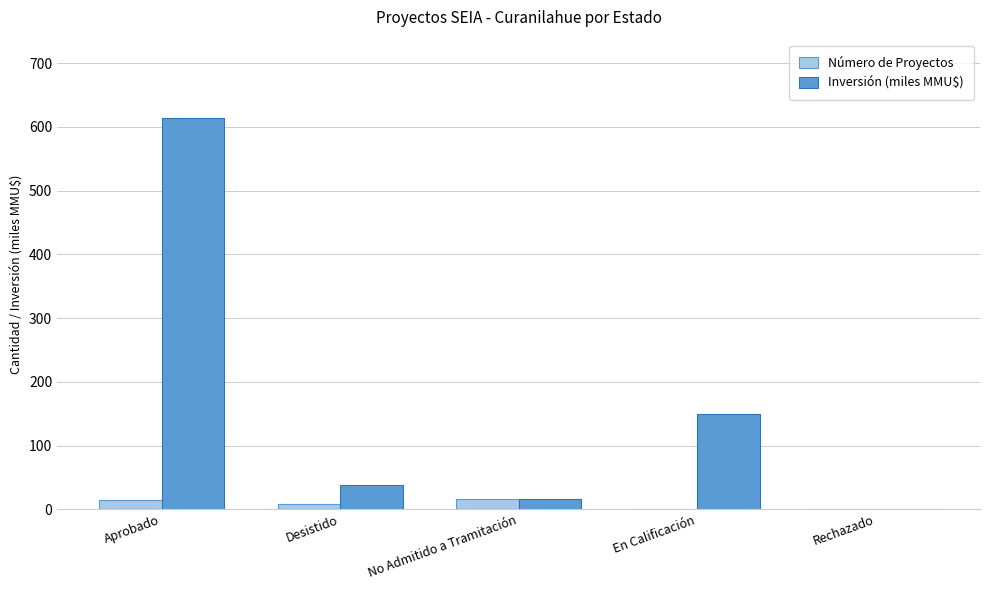

How many categories are shown in the chart?

5